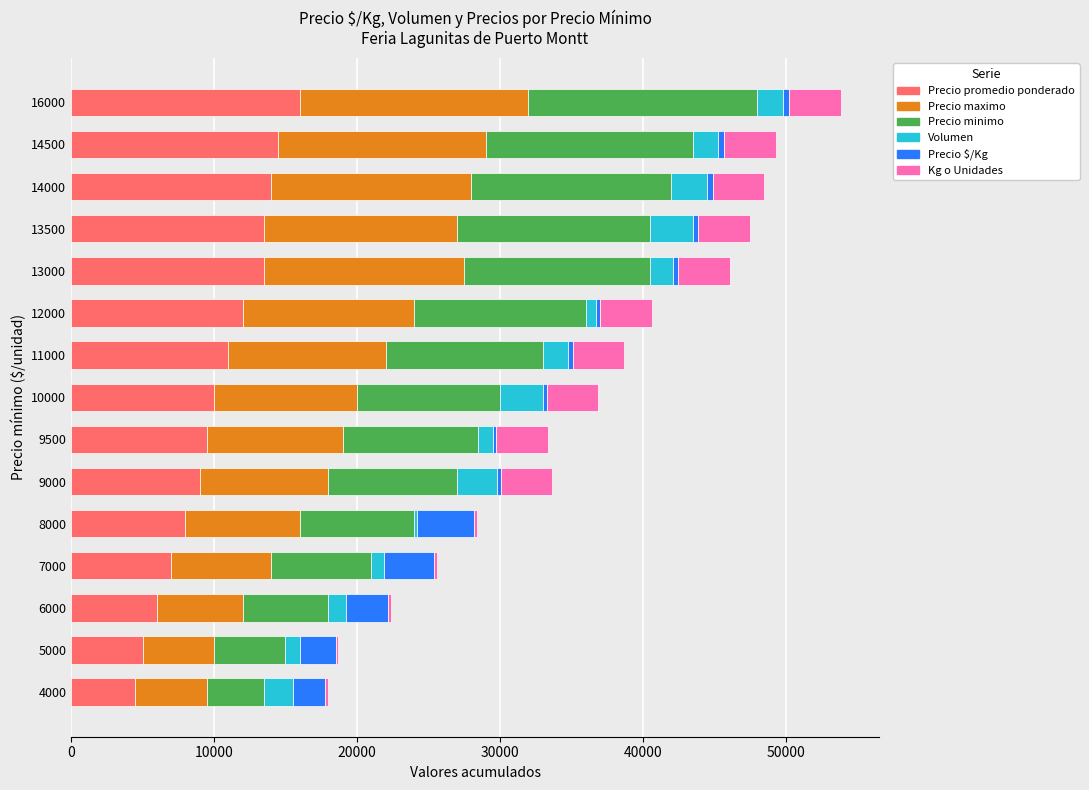

What is the sum of all Precio promedio ponderado values?

153500